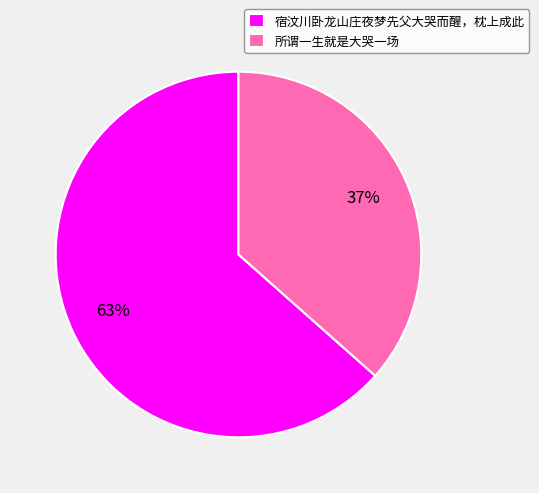

Between 所谓一生就是大哭一场 and 宿汶川卧龙山庄夜梦先父大哭而醒，枕上成此, which is larger?

宿汶川卧龙山庄夜梦先父大哭而醒，枕上成此